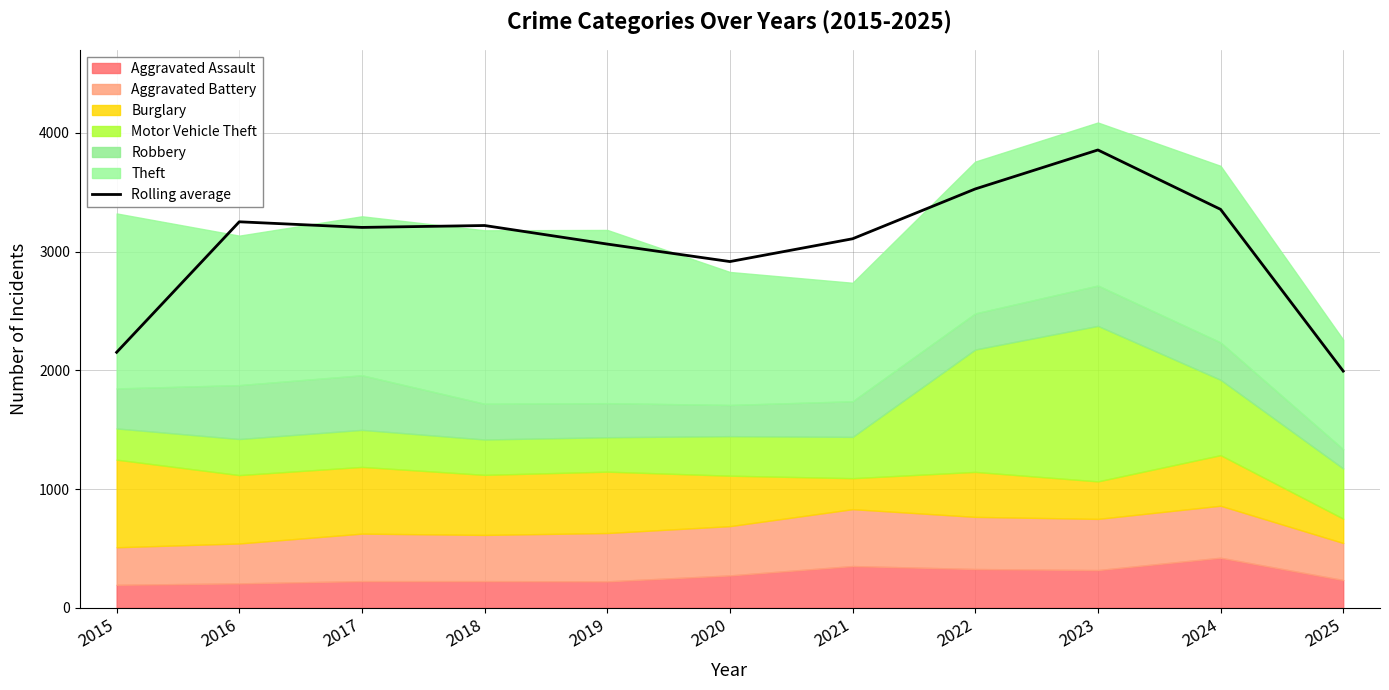

List the labels in order of value, smallest first.

2025, 2015, 2020, 2019, 2021, 2017, 2018, 2016, 2024, 2022, 2023